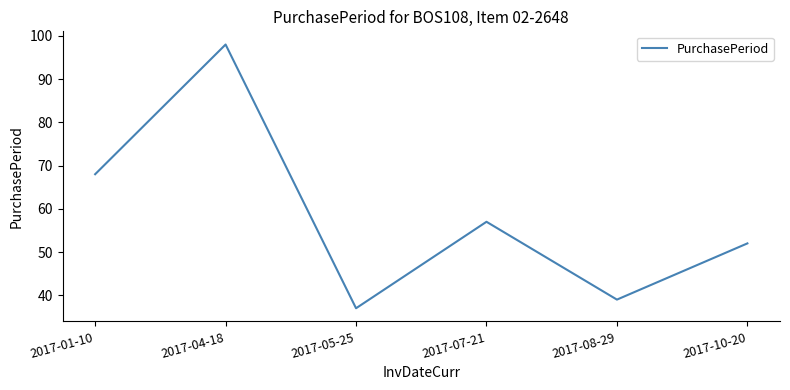

What position from the right is 2017-07-21?

3